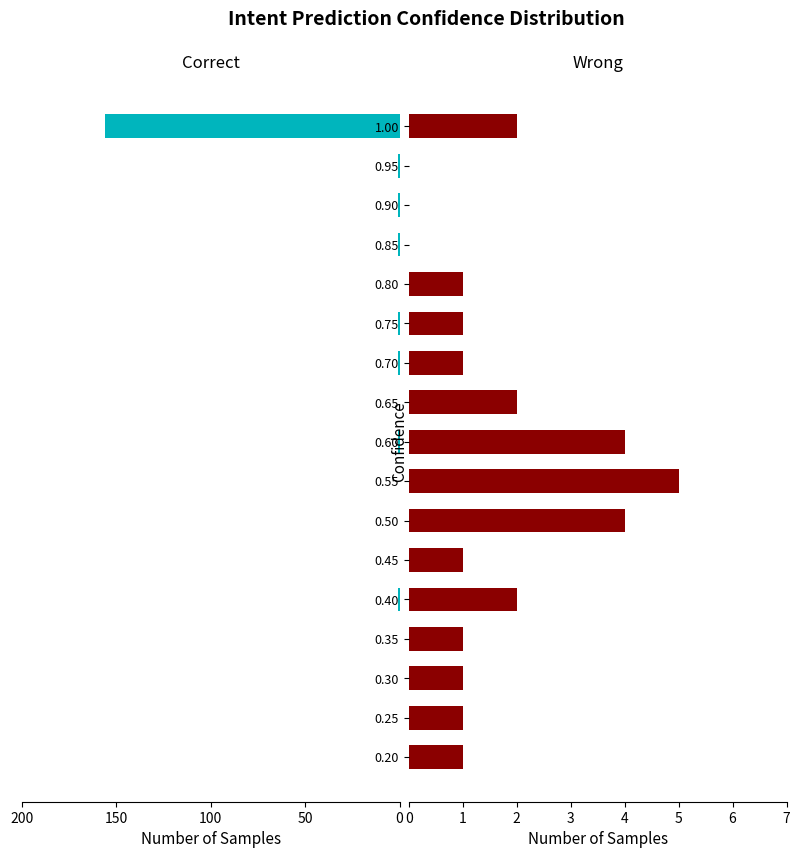

What are all the series names shown in the legend?

Correct, Wrong